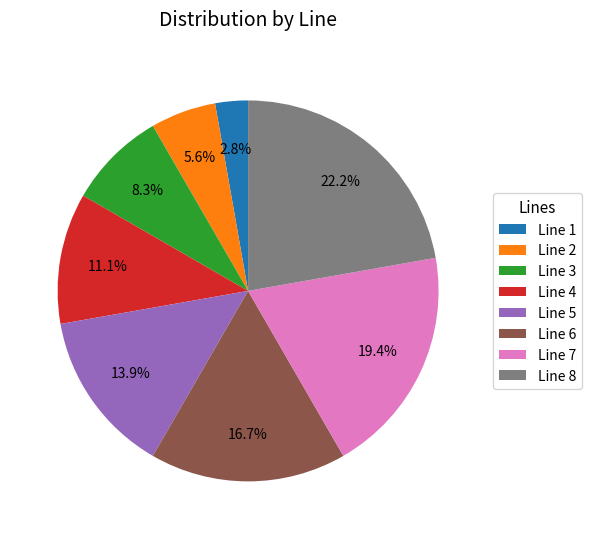

How many segments does this pie chart have?

8